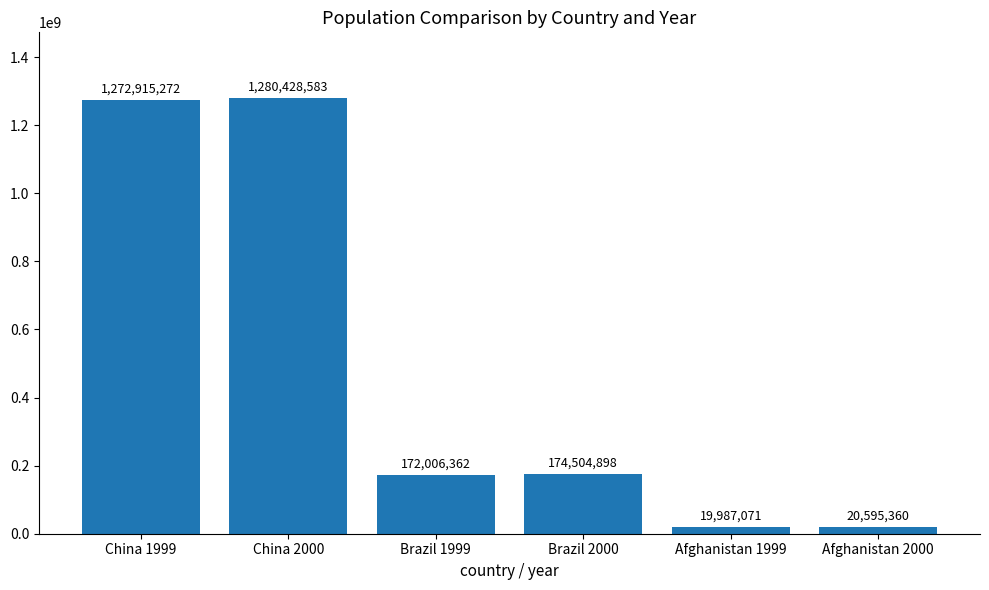

Is it true that the value at China 2000 is 1280428583?

True